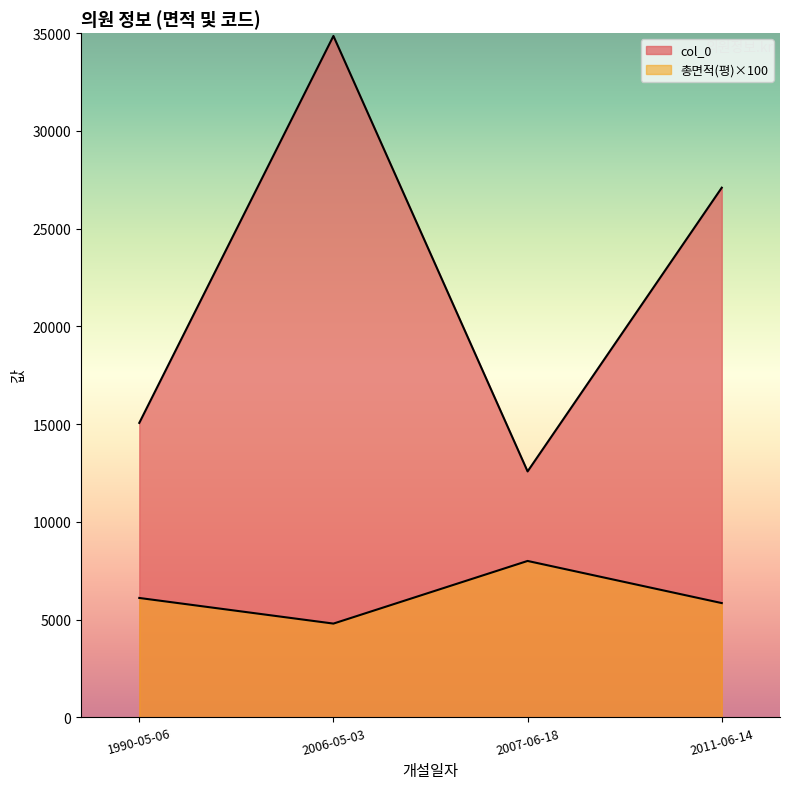

At how many categories does at least one series exceed 16776?

2